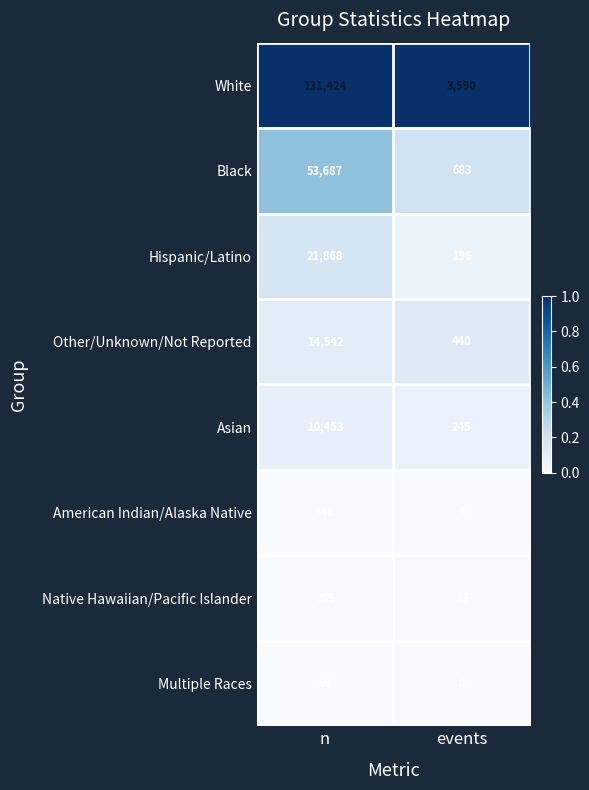

What is the sum of the Multiple Races values at n and events?

90